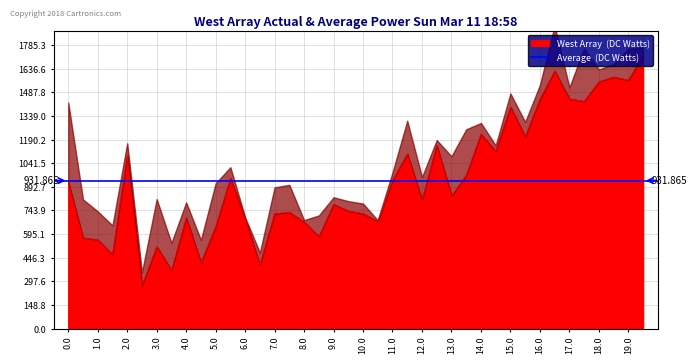

Does the chart display data point markers on the line(s)?

No